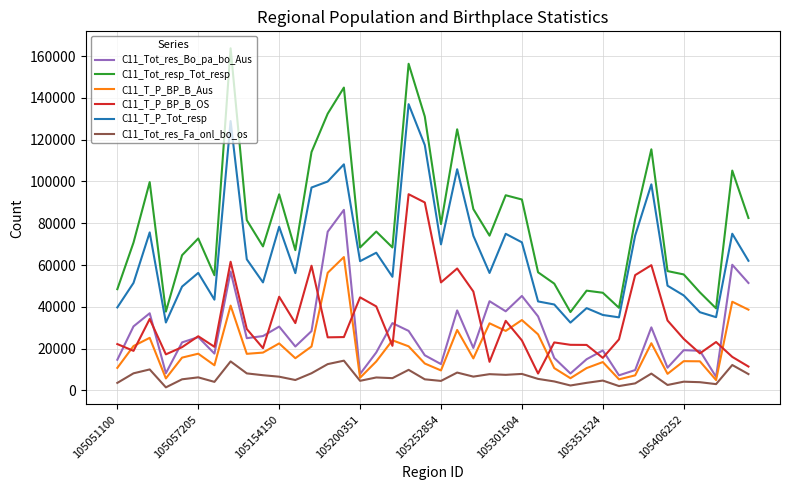

What is the difference between the second highest and minimum values in the C11_Tot_res_Bo_pa_bo_Aus series?

69528